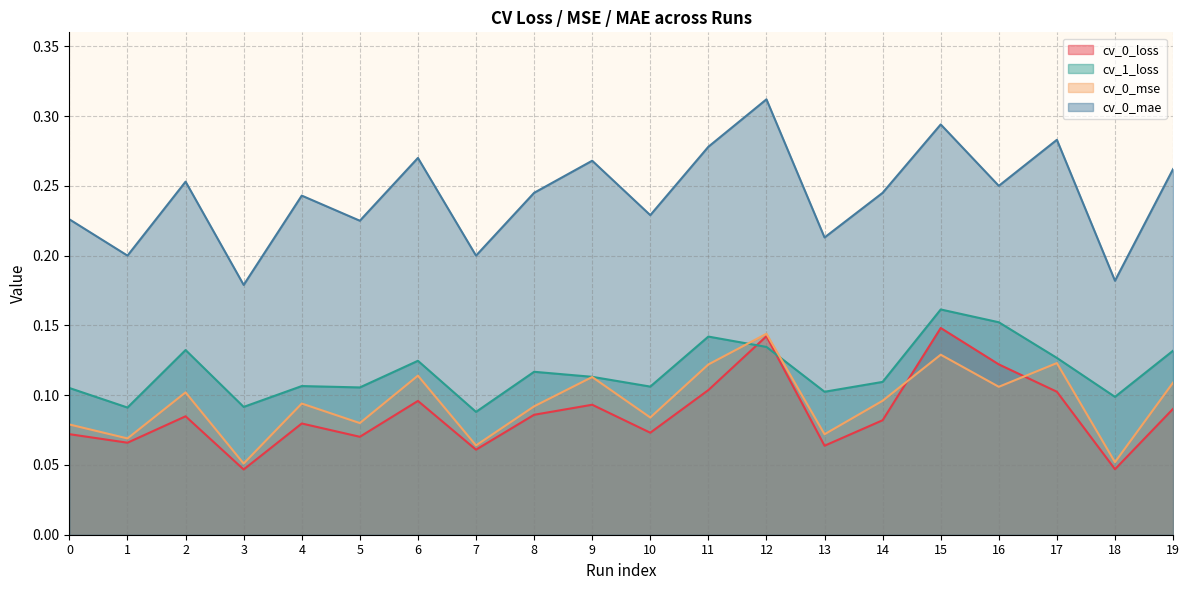

Reading right to left, transcribe all the data shown in this chart.

cv_0_loss: 19=0.1	18=0.0	17=0.1	16=0.1	15=0.1	14=0.1	13=0.1	12=0.1	11=0.1	10=0.1	9=0.1	8=0.1	7=0.1	6=0.1	5=0.1	4=0.1	3=0.0	2=0.1	1=0.1	0=0.1
cv_1_loss: 19=0.1	18=0.1	17=0.1	16=0.2	15=0.2	14=0.1	13=0.1	12=0.1	11=0.1	10=0.1	9=0.1	8=0.1	7=0.1	6=0.1	5=0.1	4=0.1	3=0.1	2=0.1	1=0.1	0=0.1
cv_0_mse: 19=0.1	18=0.1	17=0.1	16=0.1	15=0.1	14=0.1	13=0.1	12=0.1	11=0.1	10=0.1	9=0.1	8=0.1	7=0.1	6=0.1	5=0.1	4=0.1	3=0.1	2=0.1	1=0.1	0=0.1
cv_0_mae: 19=0.3	18=0.2	17=0.3	16=0.2	15=0.3	14=0.2	13=0.2	12=0.3	11=0.3	10=0.2	9=0.3	8=0.2	7=0.2	6=0.3	5=0.2	4=0.2	3=0.2	2=0.3	1=0.2	0=0.2